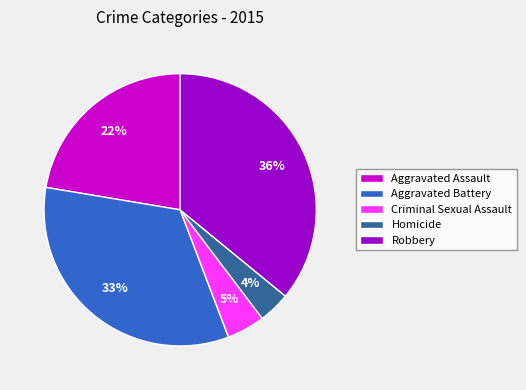

Rank the categories by value from highest to lowest.

Robbery, Aggravated Battery, Aggravated Assault, Criminal Sexual Assault, Homicide